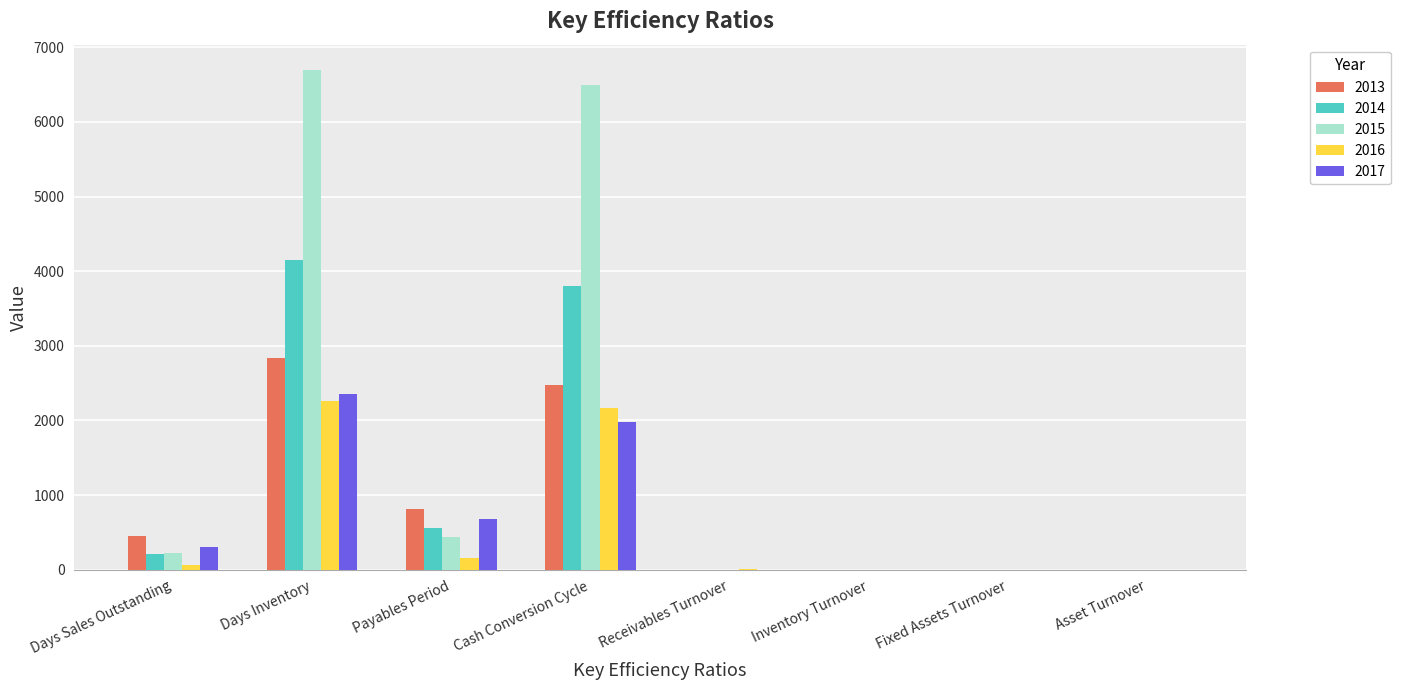

What is the total value across all series at Cash Conversion Cycle?

16909.6